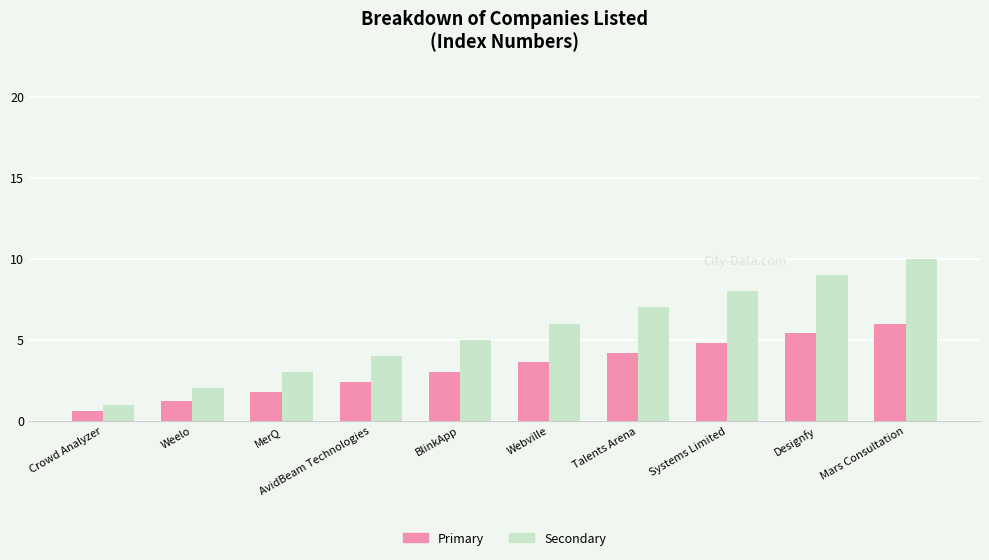

Is it true that Secondary equals 10.0 at Mars Consultation?

True